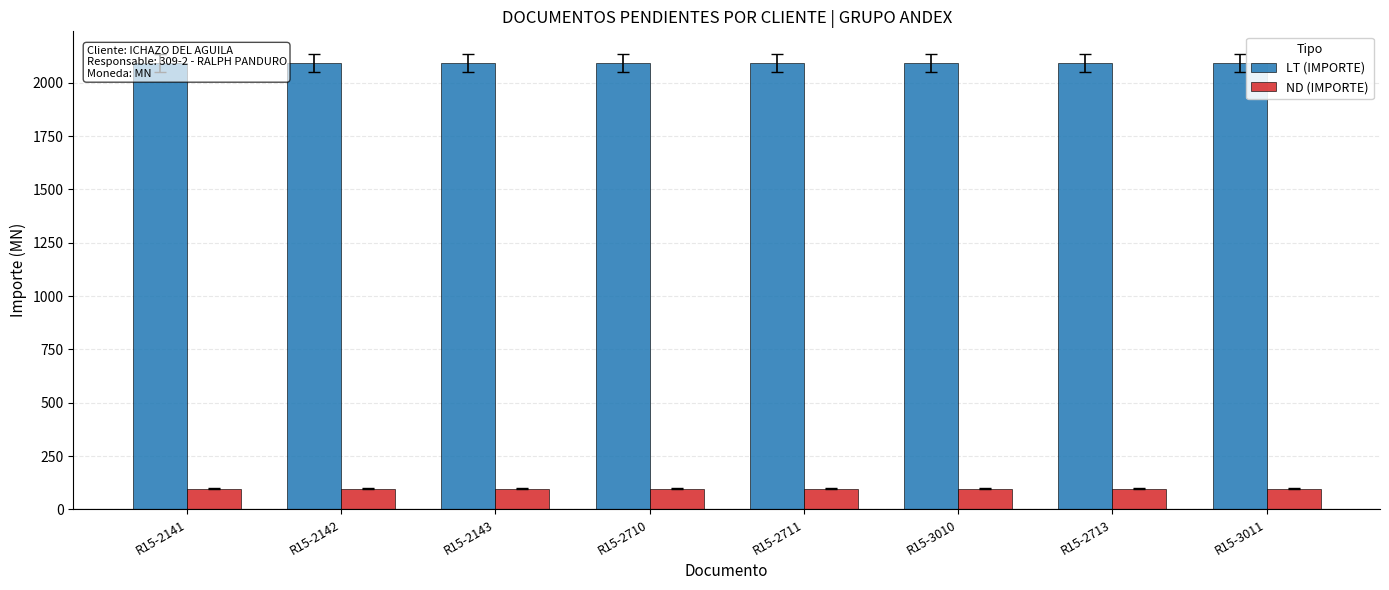

Is it true that ND (IMPORTE) equals 152.8 at R15-3010?

False